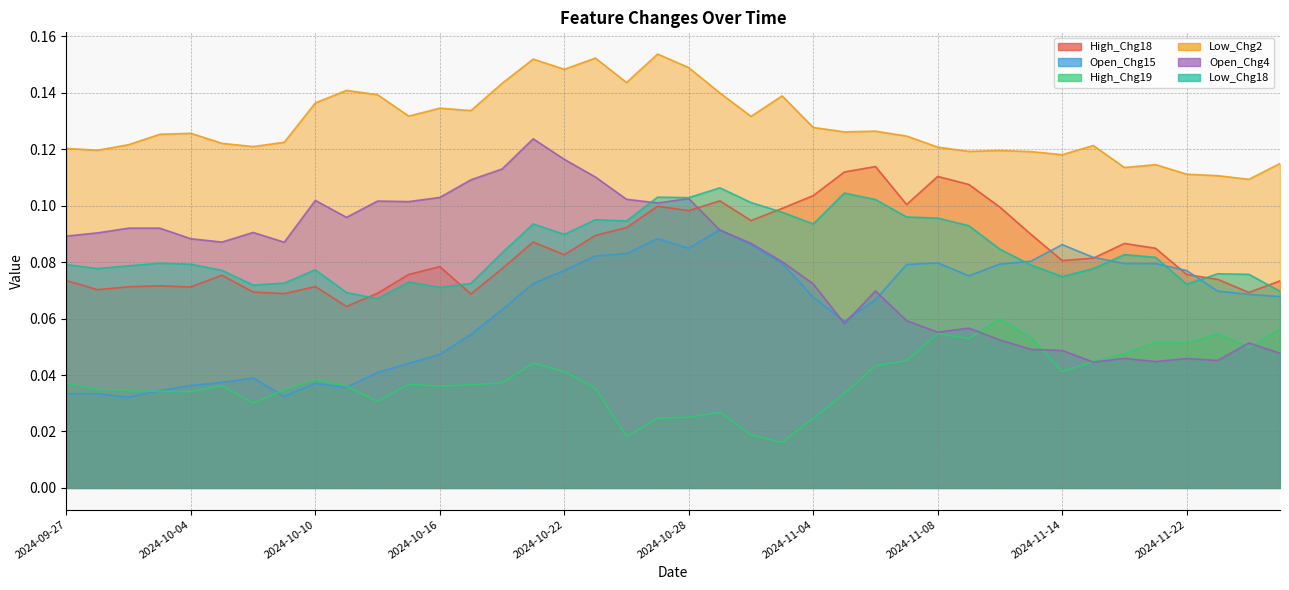

What is the total value across all series at 2024-10-29?

0.6